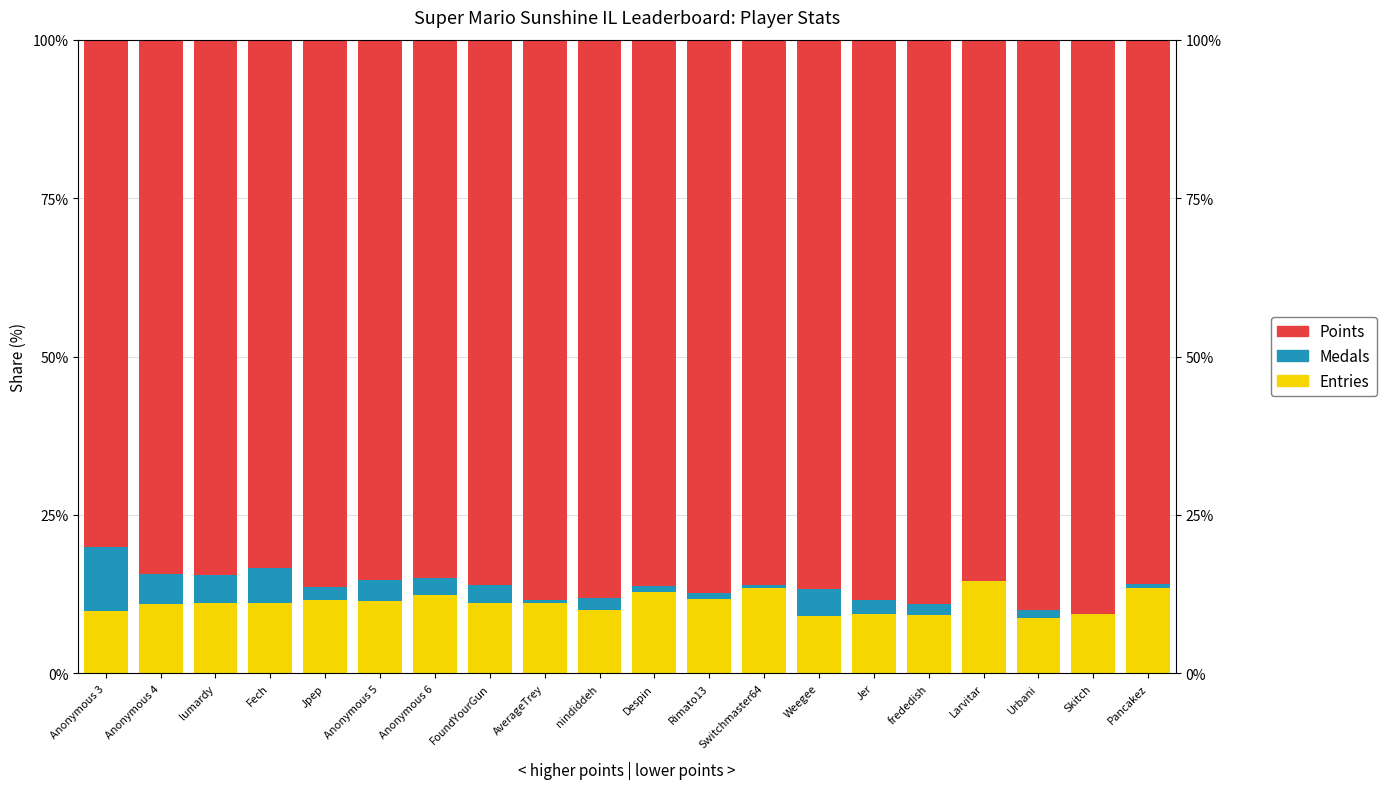

Rank the categories by Points value from highest to lowest.

Skitch, Urbani, frededish, AverageTrey, Jer, nindiddeh, Rimato13, Weegee, Jpep, Despin, Switchmaster64, FoundYourGun, Pancakez, Larvitar, Anonymous 5, Anonymous 6, lumardy, Anonymous 4, Fech, Anonymous 3